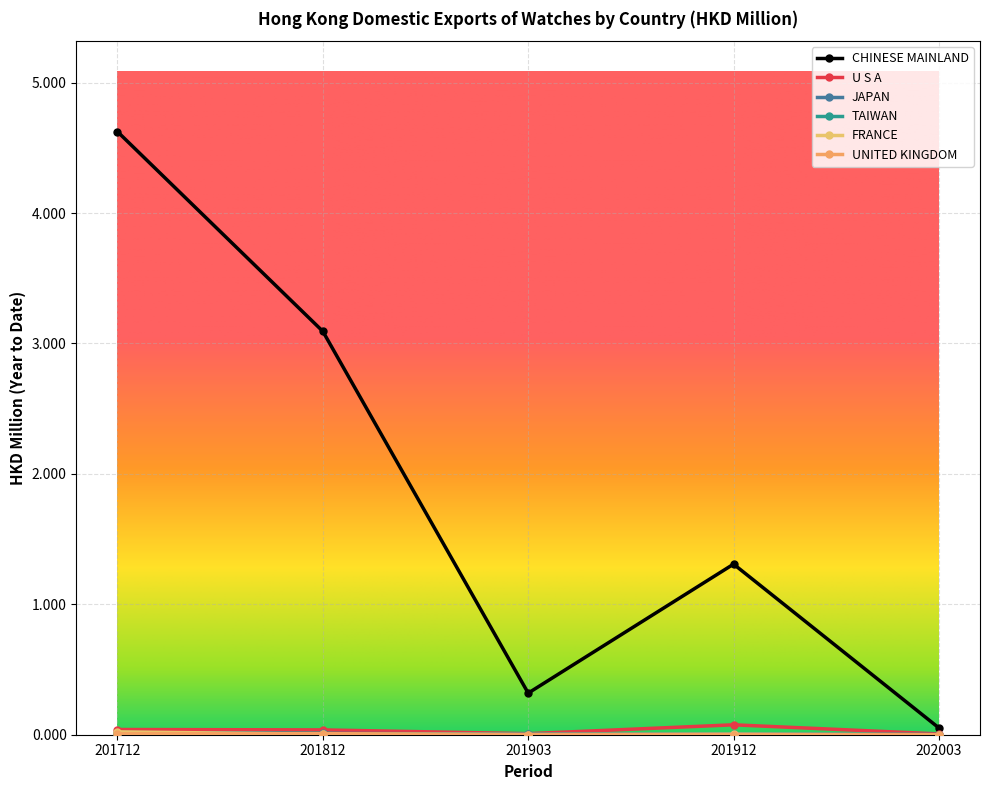

How many lines are shown in the chart?

6